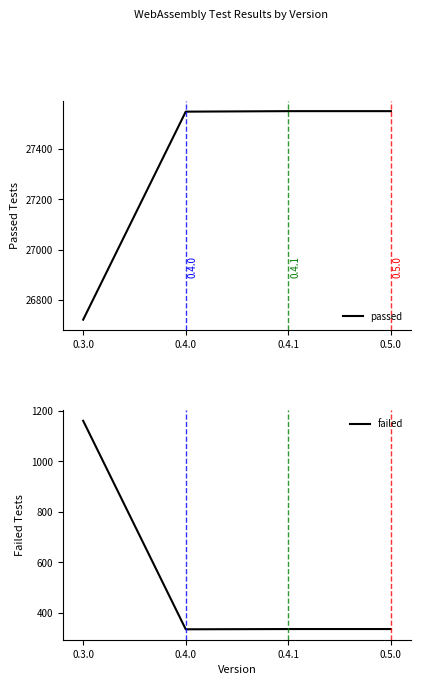

Which series changed the most between 0.3.0 and 0.5.0?

passed